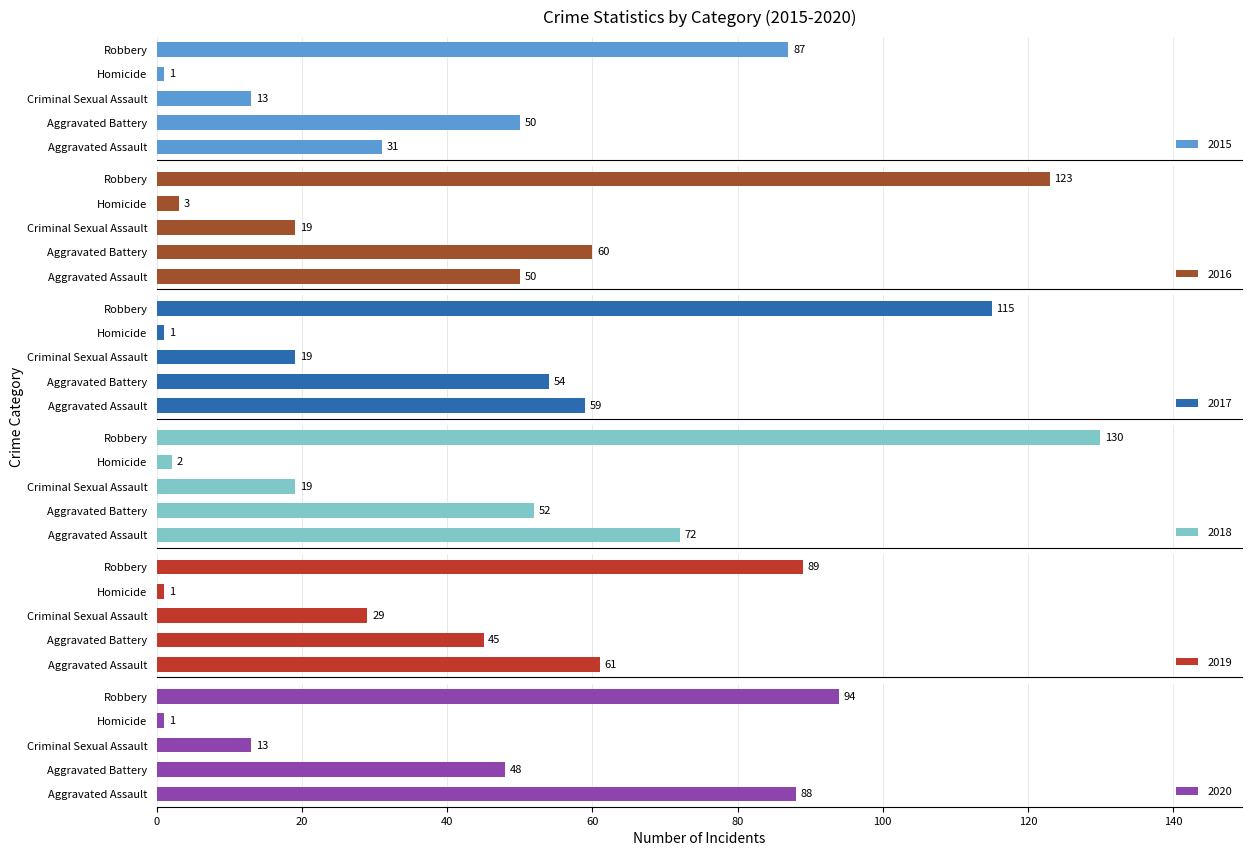

Which has a higher value, Criminal Sexual Assault or Robbery?

Robbery